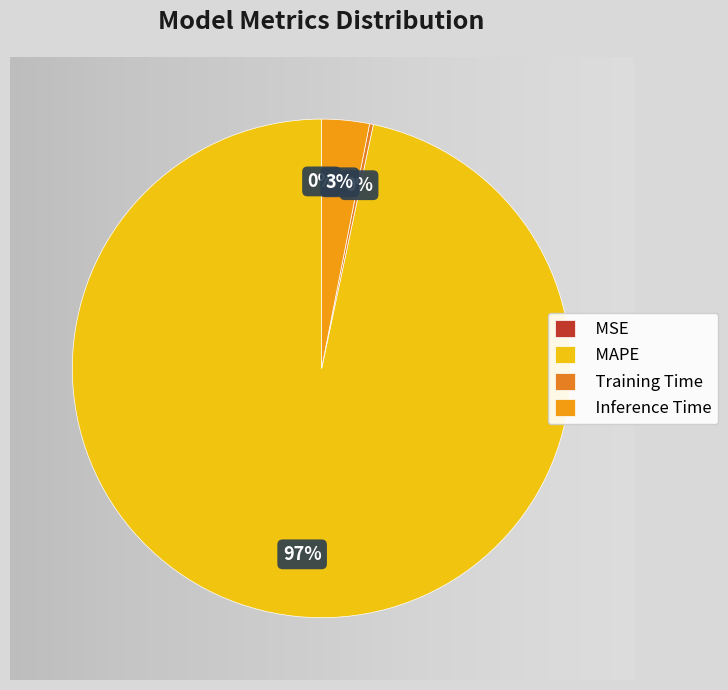

Between MAPE and MSE, which is larger?

MAPE